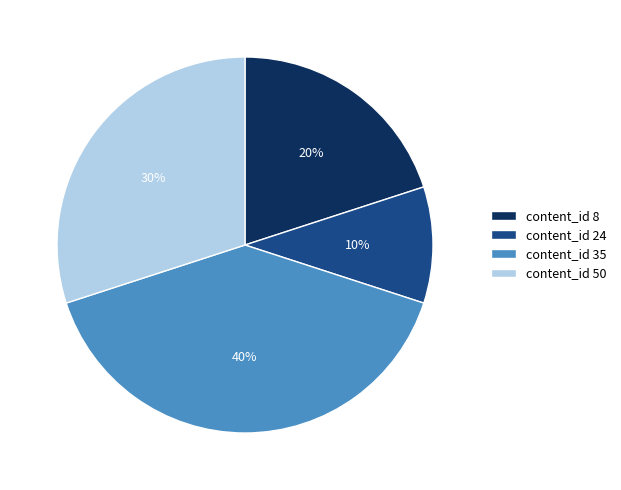

Is it true that content_id 35 is 40% of the pie?

True